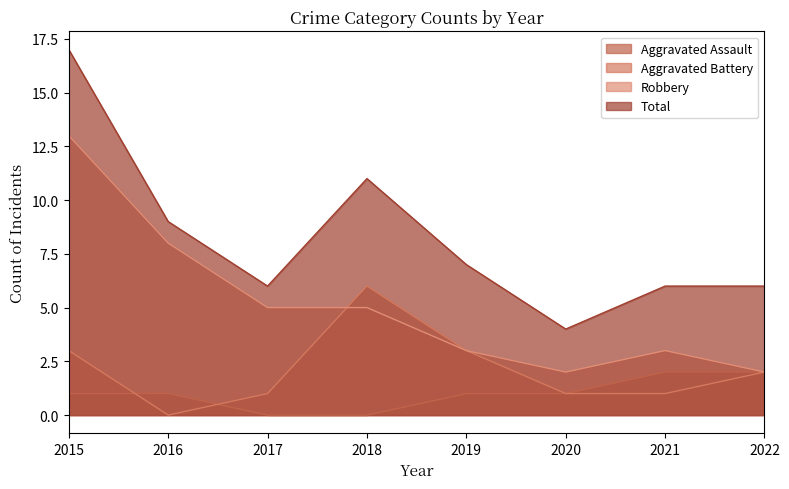

What is the average value of the Total series?

8